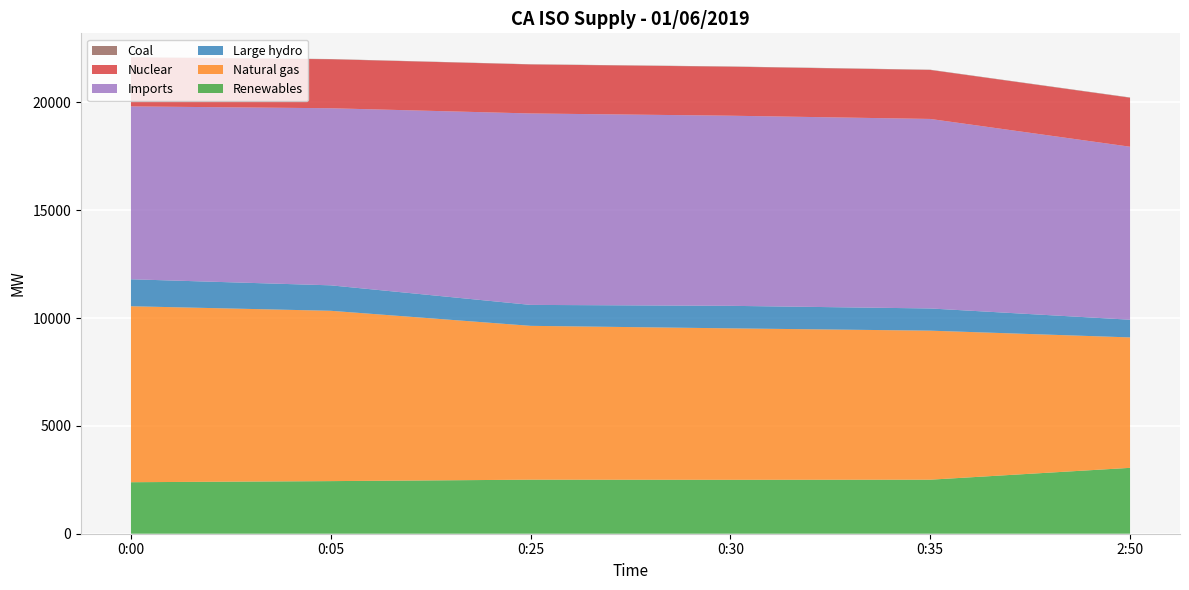

Reading left to right, extract all data points from this chart.

Renewables: 2388	2439	2505	2499	2505	3054
Natural gas: 8158	7896	7132	7022	6909	6047
Large hydro: 1250	1180	971	1044	1029	820
Imports: 8014	8210	8875	8814	8786	8020
Nuclear: 2272	2271	2272	2272	2271	2271
Coal: 11	11	10	12	12	13